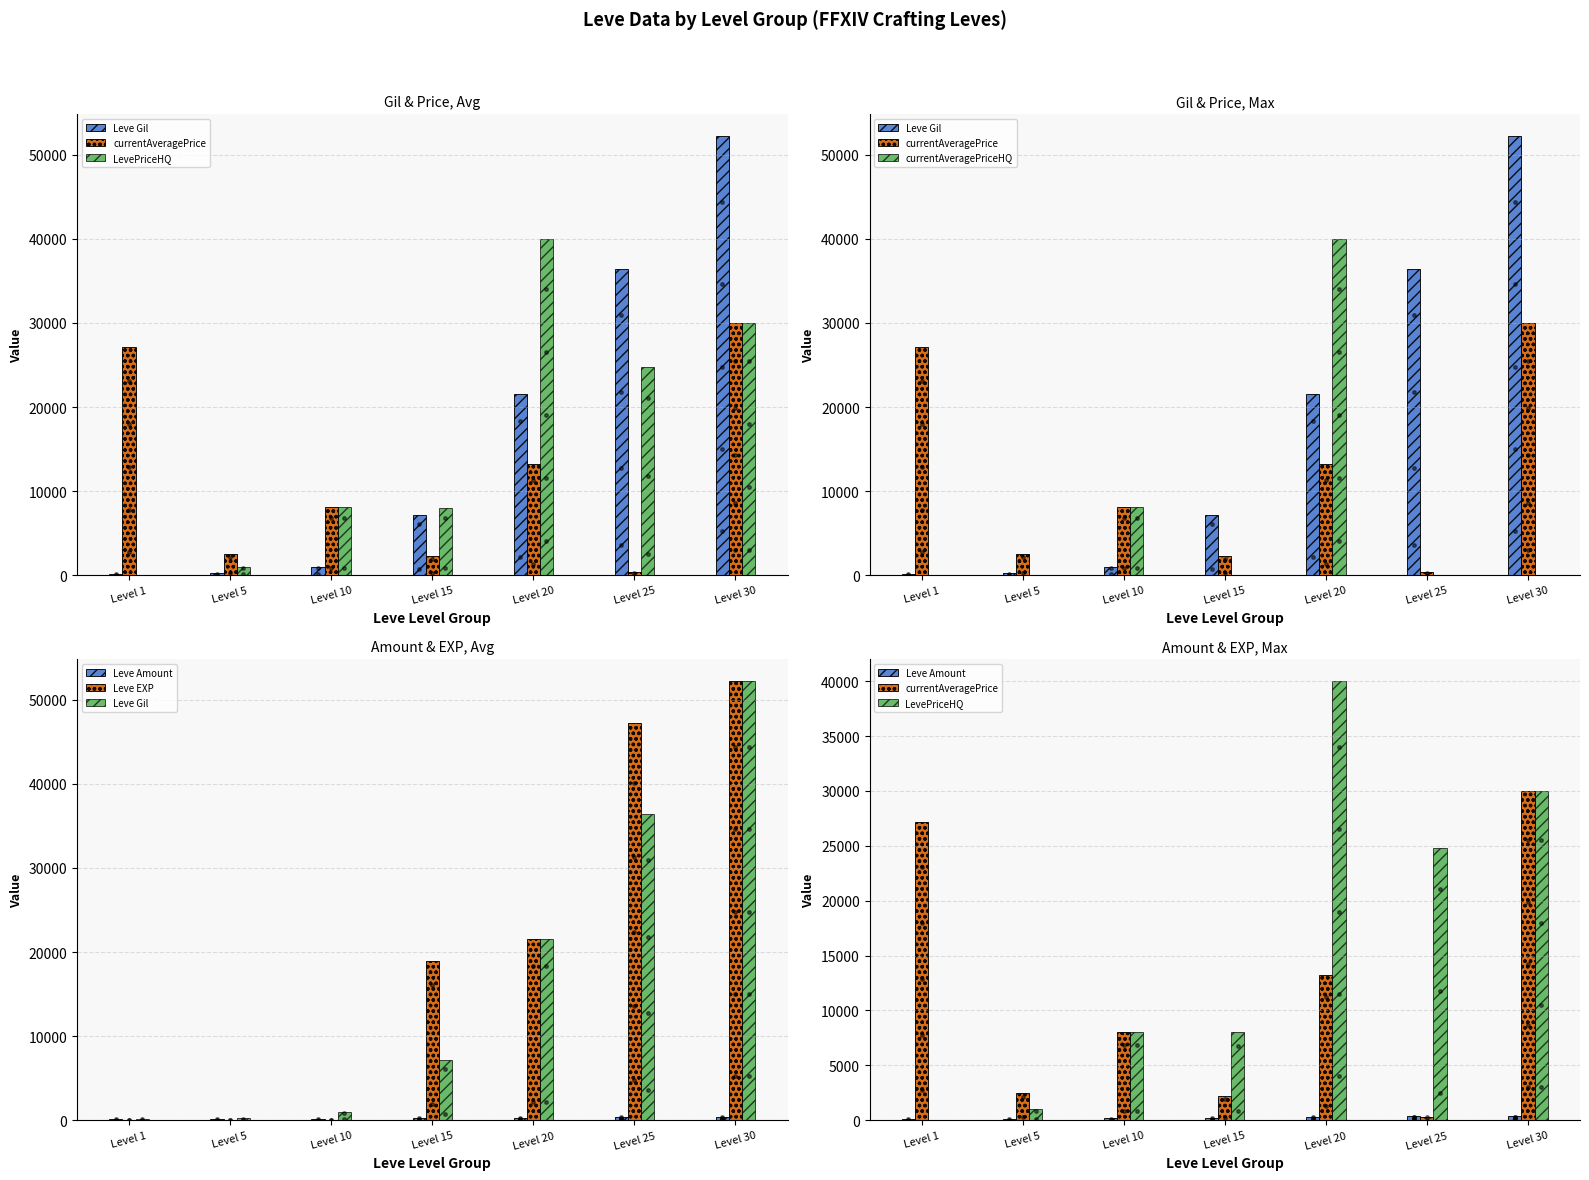

What is the total value across all series at Level 30?

164829